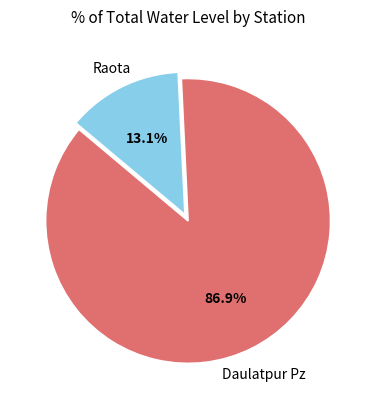

Is there a majority slice in this chart?

Yes